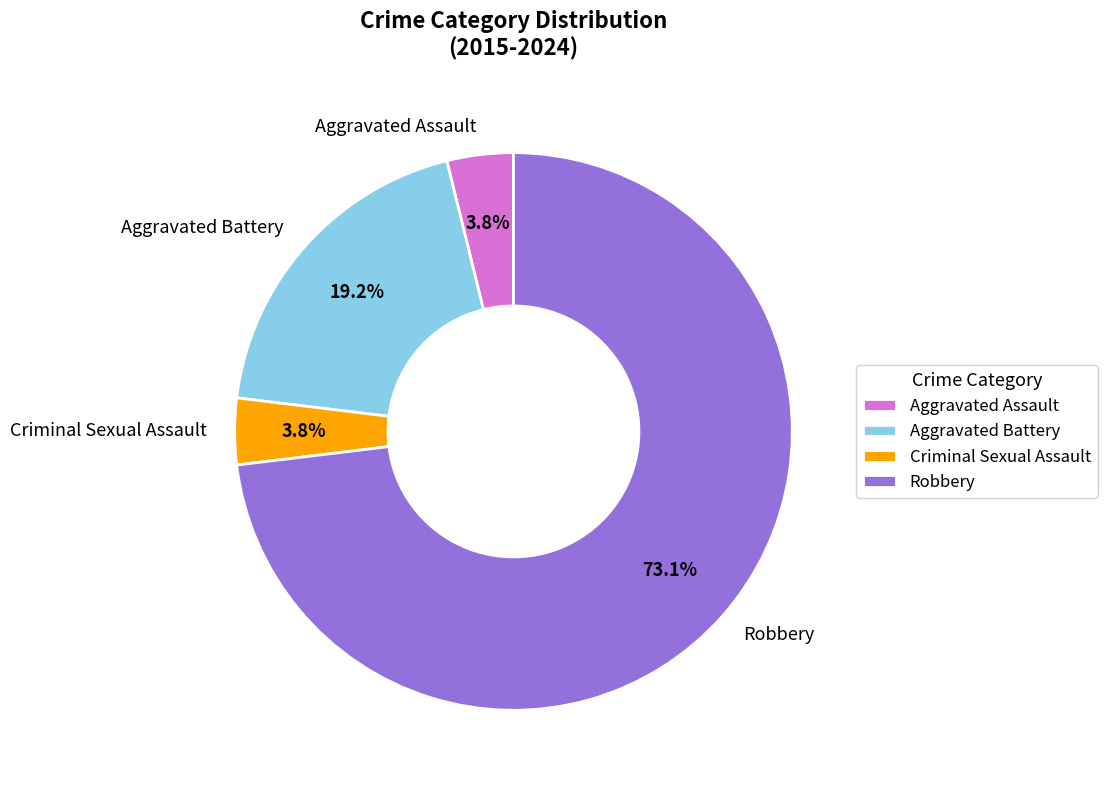

To the nearest percent, what is the combined percentage of Criminal Sexual Assault and Aggravated Assault?

8%